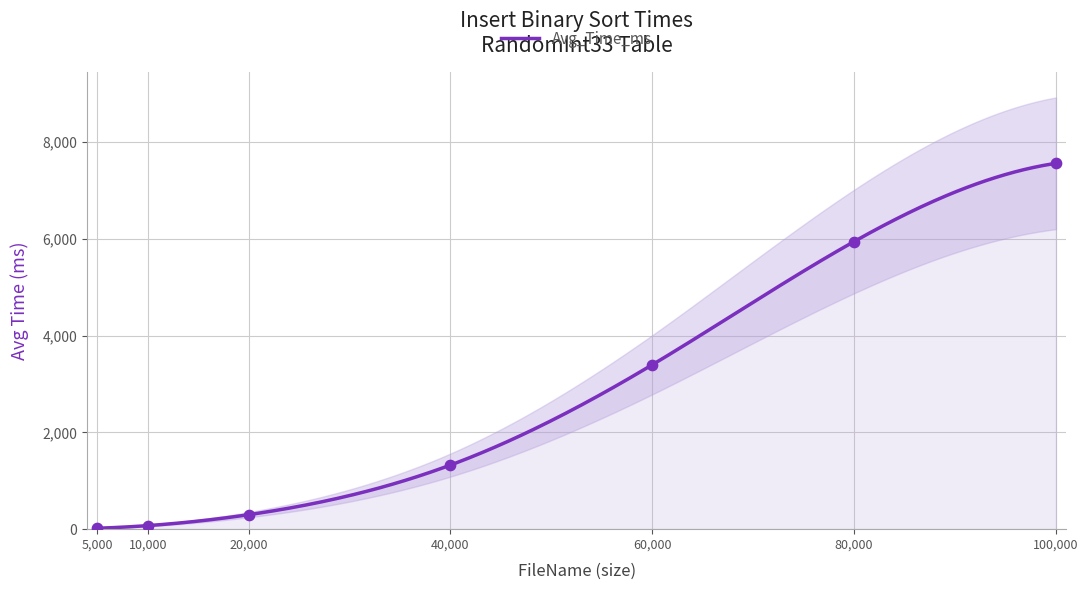

What is the change in value from 10000 to 80000?

+5872.1